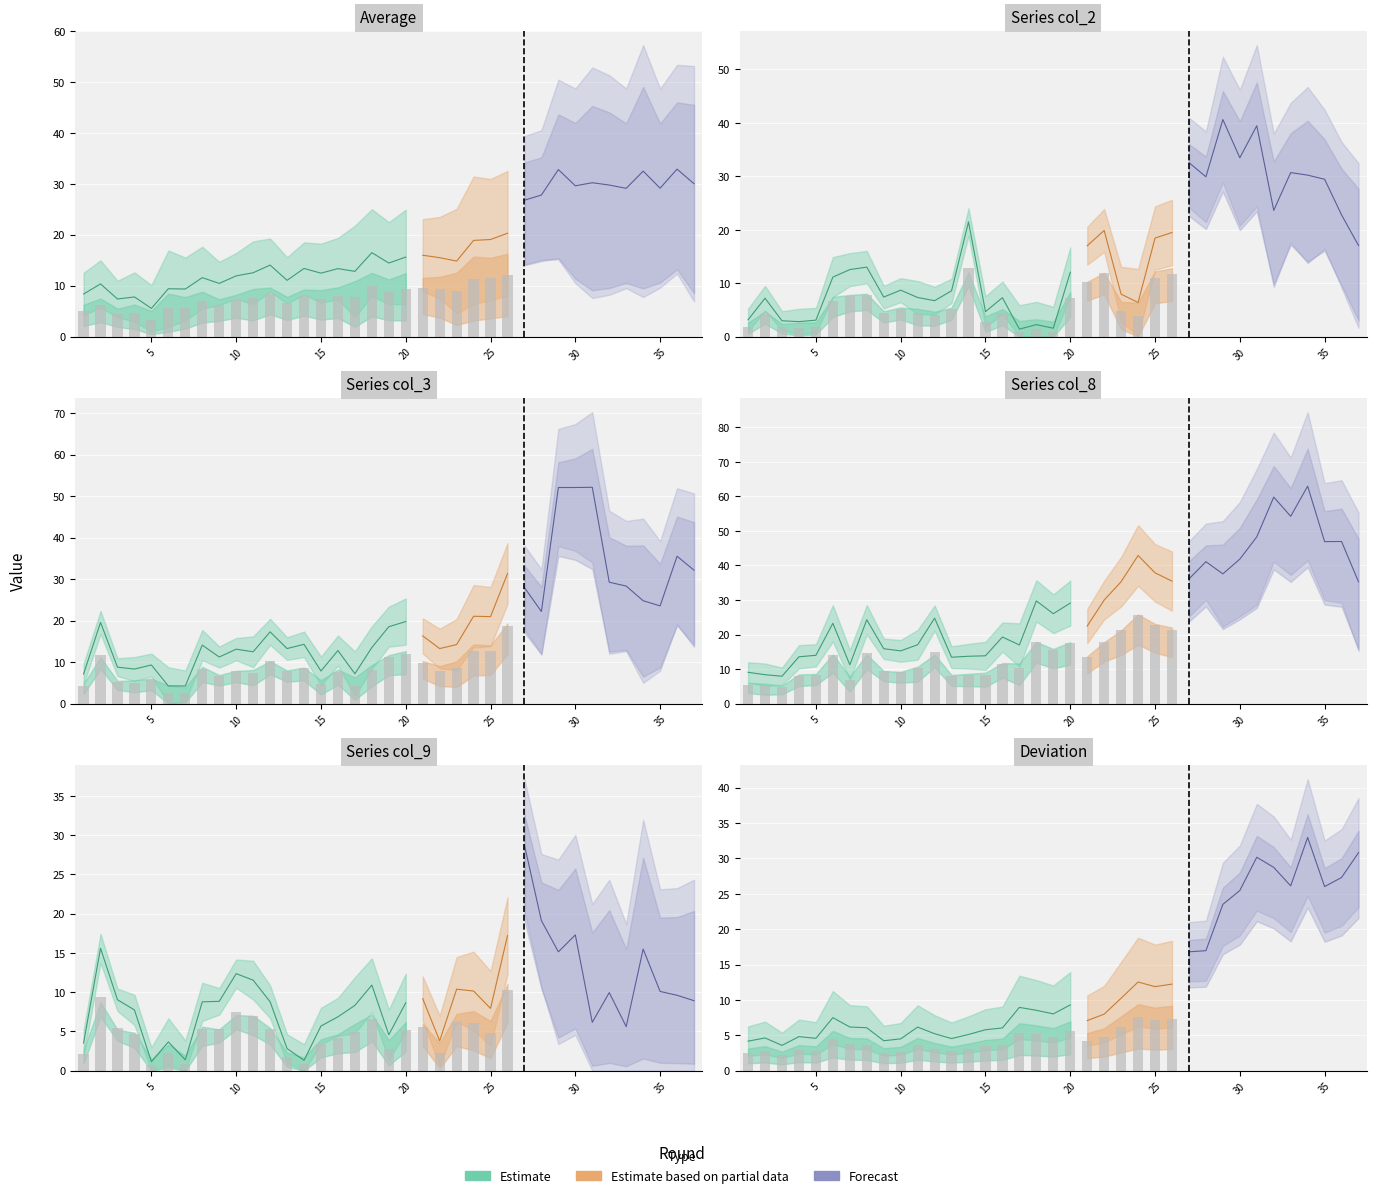

What is the difference between the maximum and minimum values in the col_8 series?

44.5